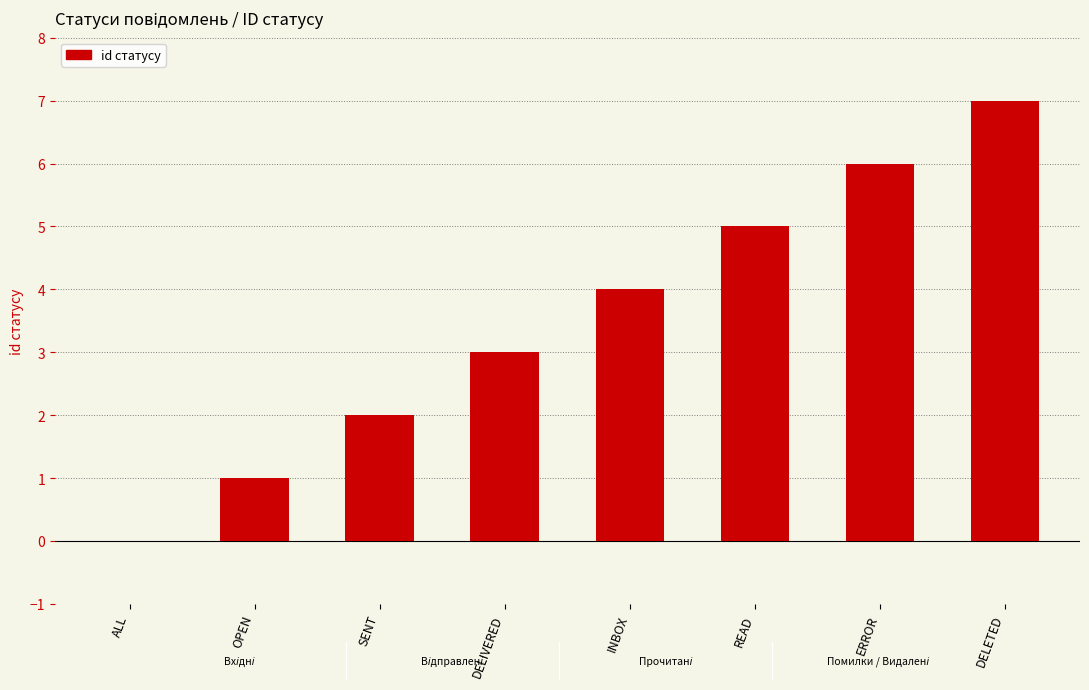

What is the sum of the values at DELETED and DELIVERED?

10